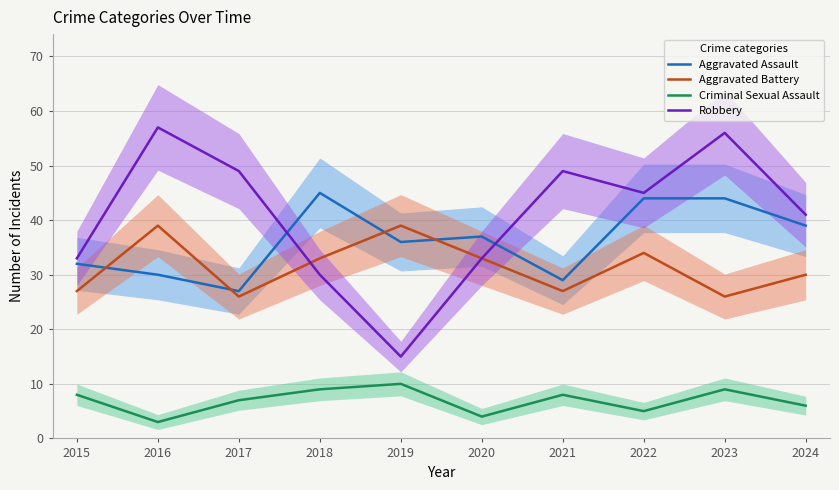

Which series has the largest range (max minus min)?

Robbery